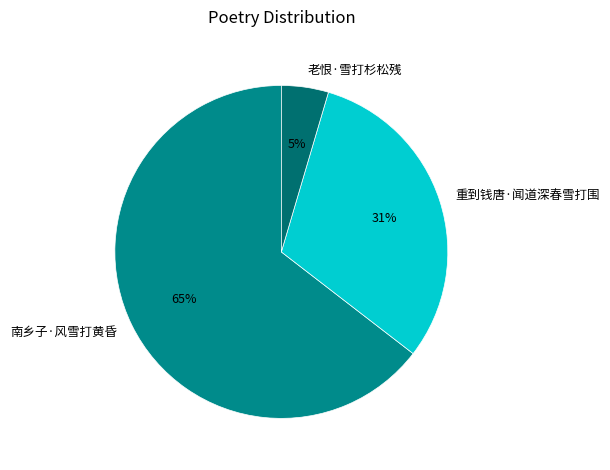

To the nearest percent, what is the average slice percentage?

33%